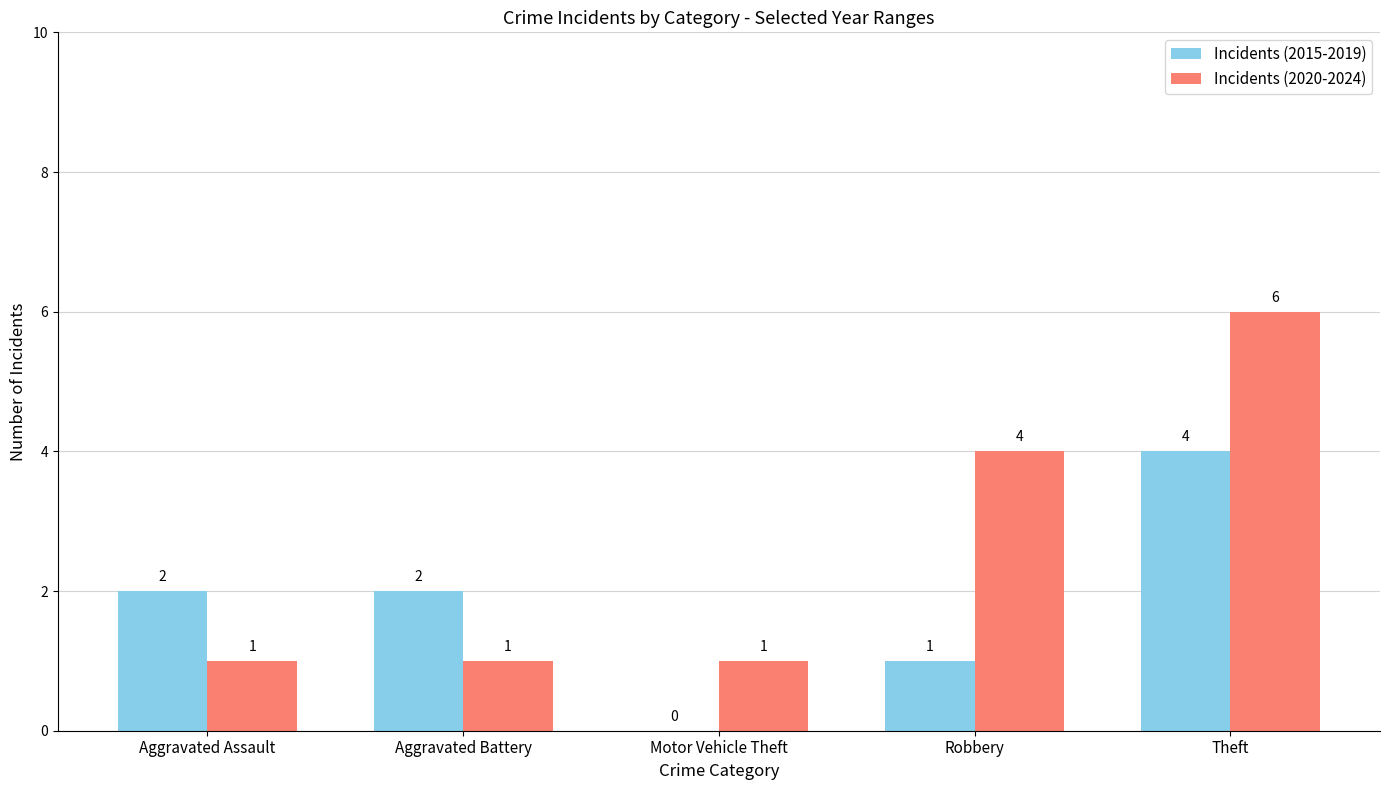

The Incidents (2015-2019) series shows 0 at Motor Vehicle Theft. True or false?

True